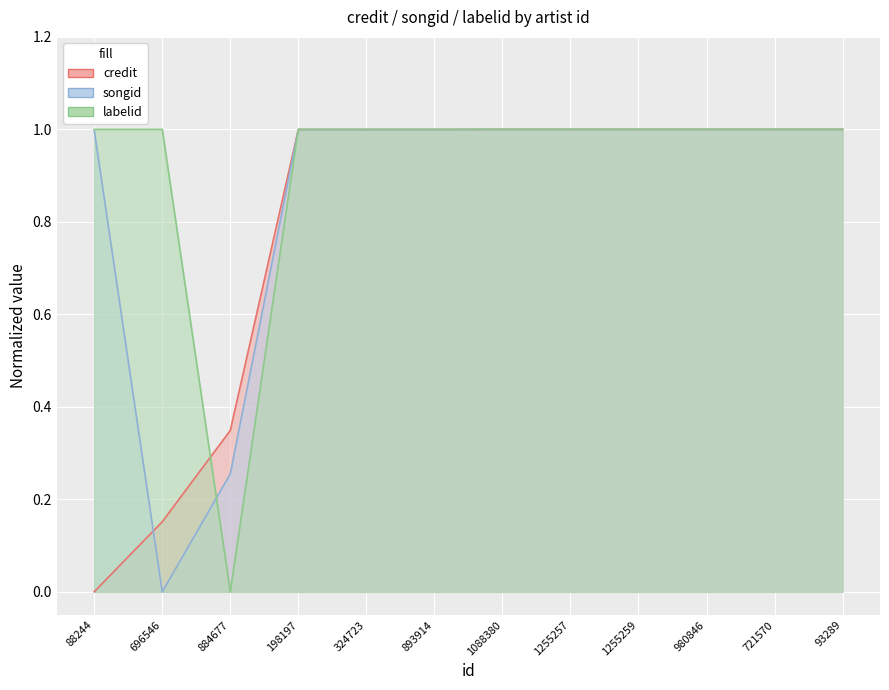

Rank the categories by songid value from highest to lowest.

93289, 980846, 721570, 1255257, 1255259, 1088380, 893914, 324723, 198197, 88244, 884677, 696546